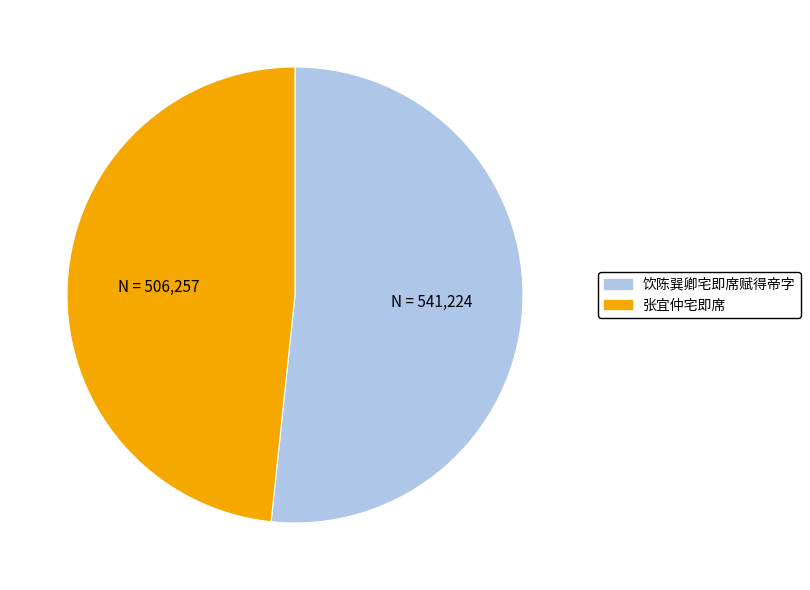

The 张宜仲宅即席 slice represents 48% of the pie. True or false?

True